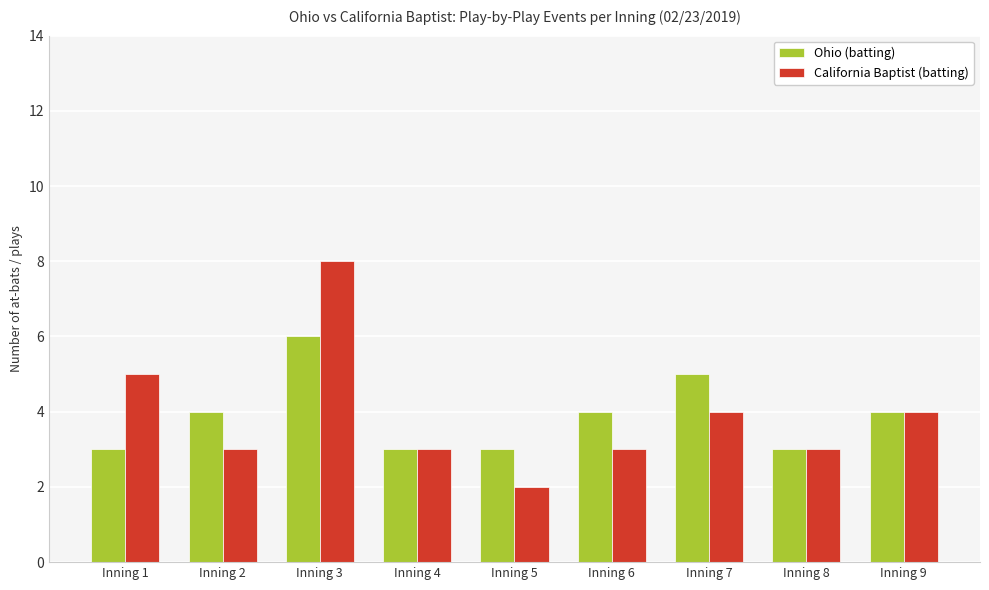

How many bars are there in each group?

2